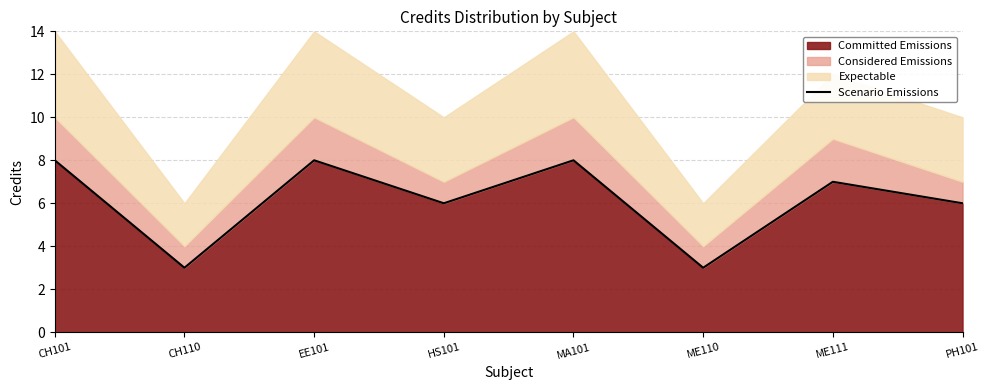

How many interior local peaks (higher than both neighbors) does the data have?

3